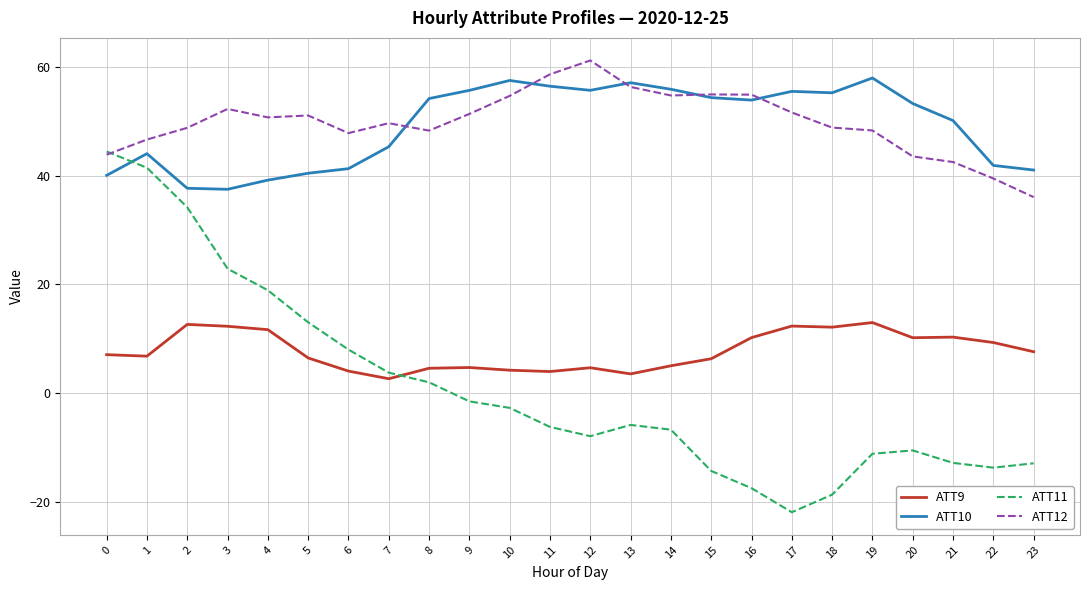

How many lines are shown in the chart?

4